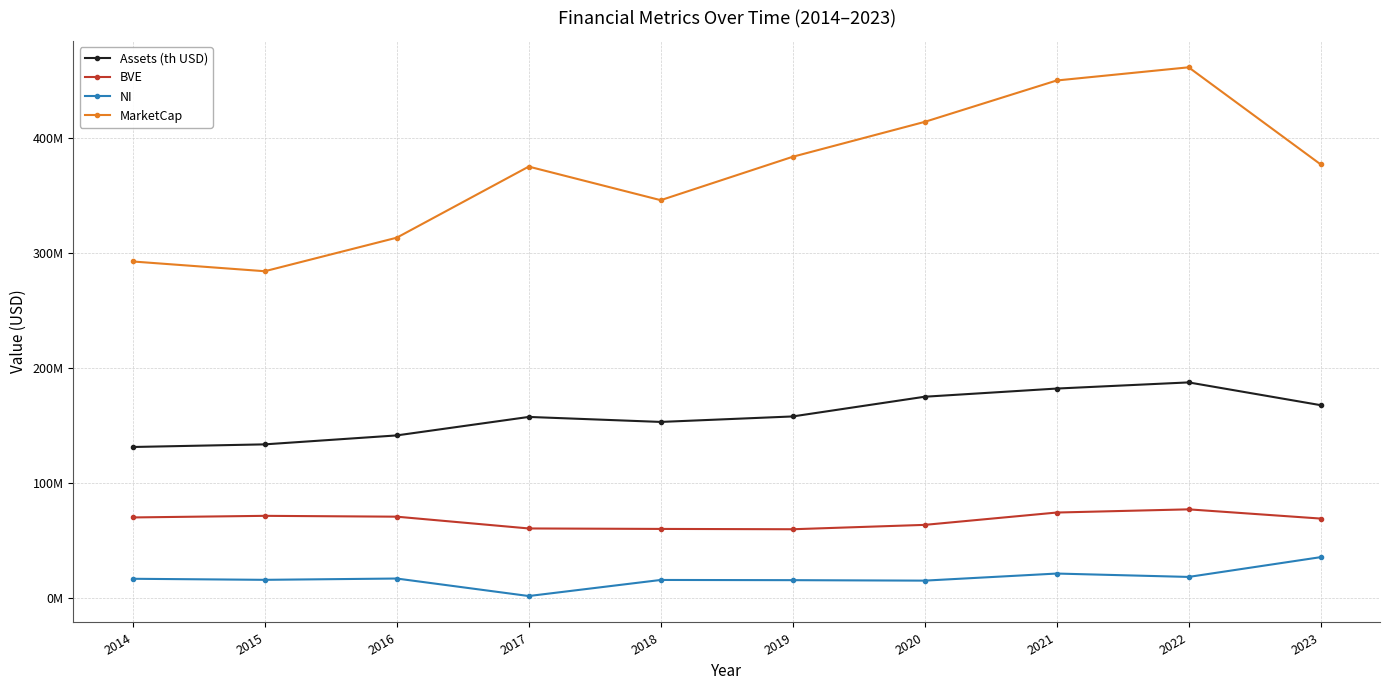

True or false: BVE has more than 0 interior local peaks.

True